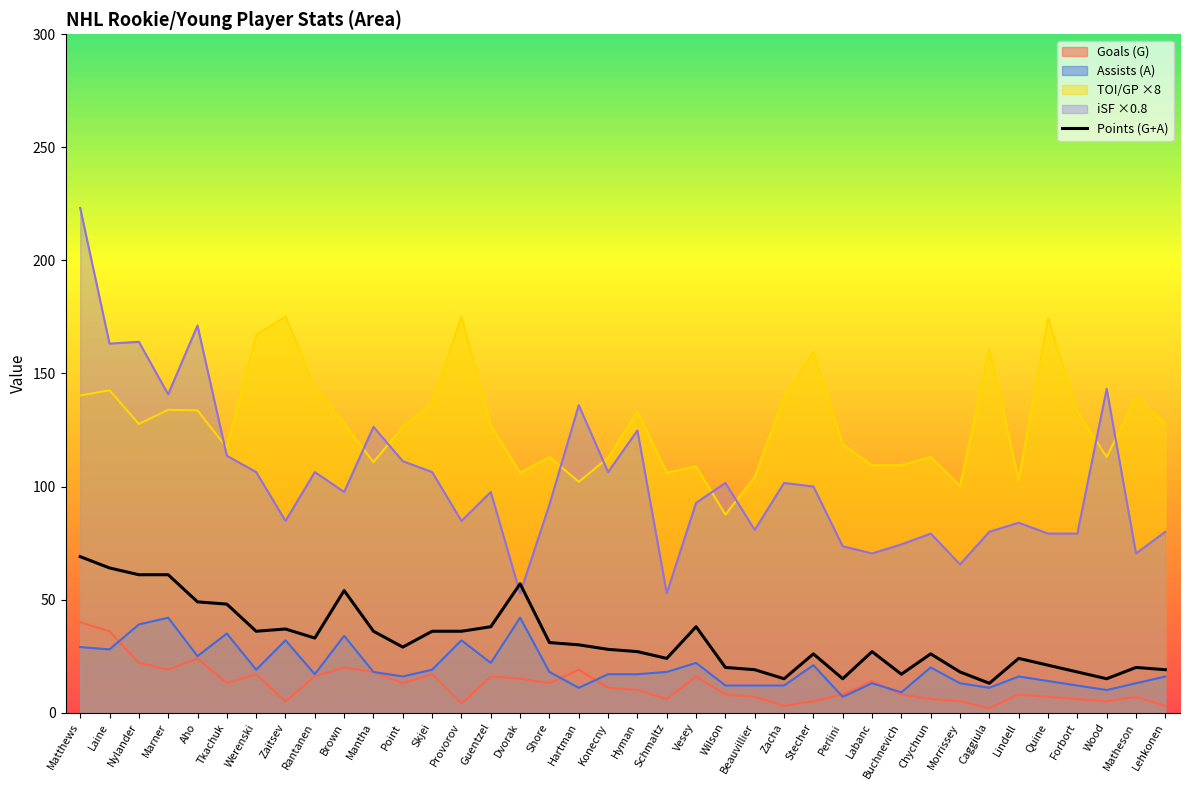

Which series has the widest spread of values?

iSF ×0.8